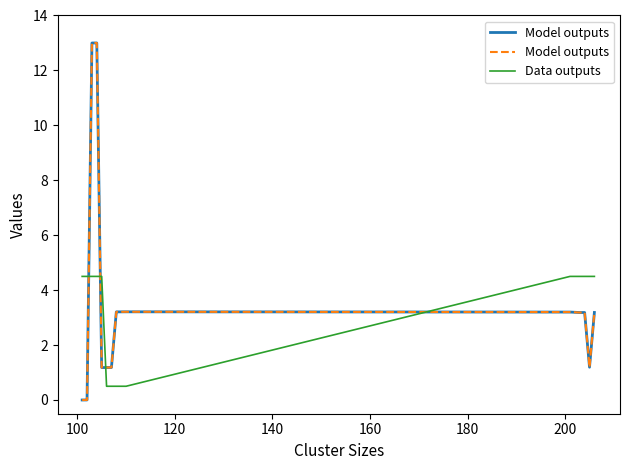

Is the value of Model outputs at 8 greater than the value of Data outputs at 220?

Yes